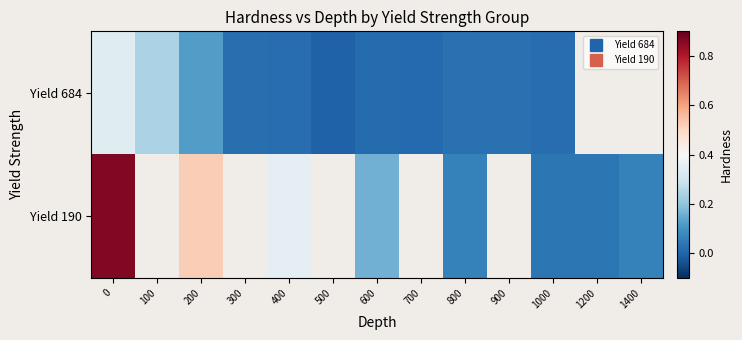

Is it true that Yield 684 equals 0.0 at 300?

True